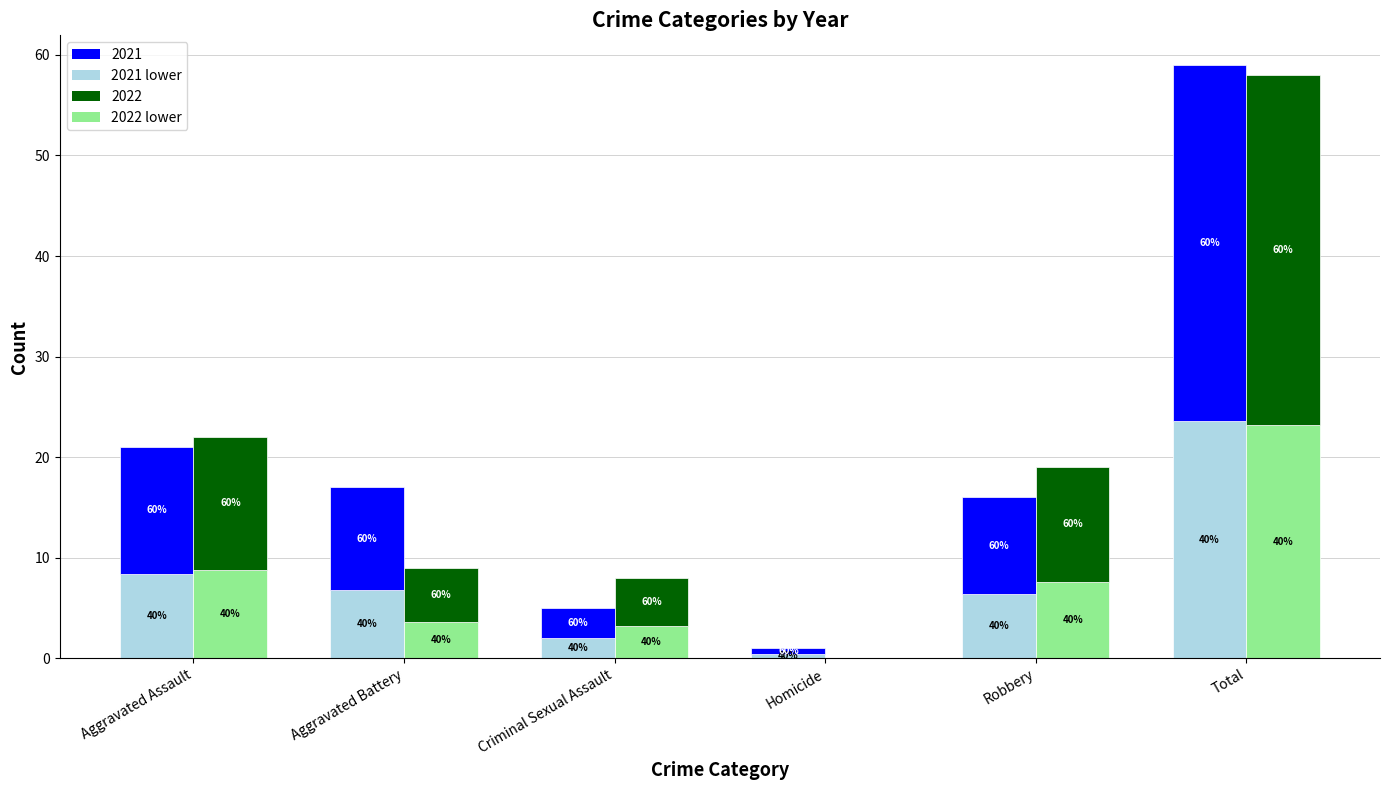

How many data points in 2021 (lower) are above 6?

4